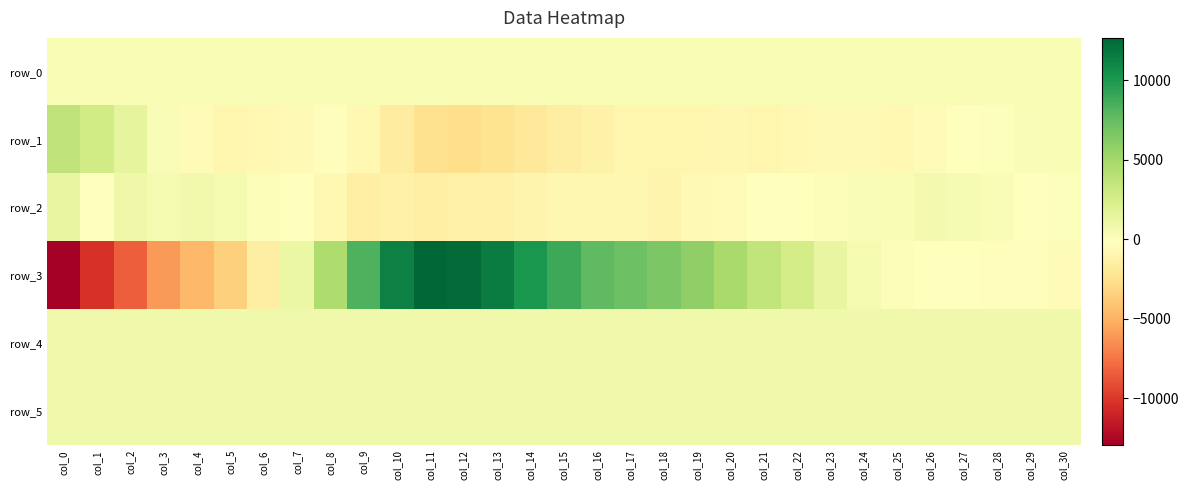

The value of row_0 at col_23 is 540.8. True or false?

False